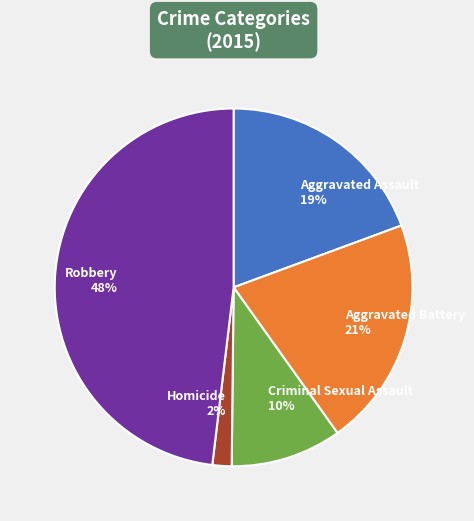

How many segments does this pie chart have?

5